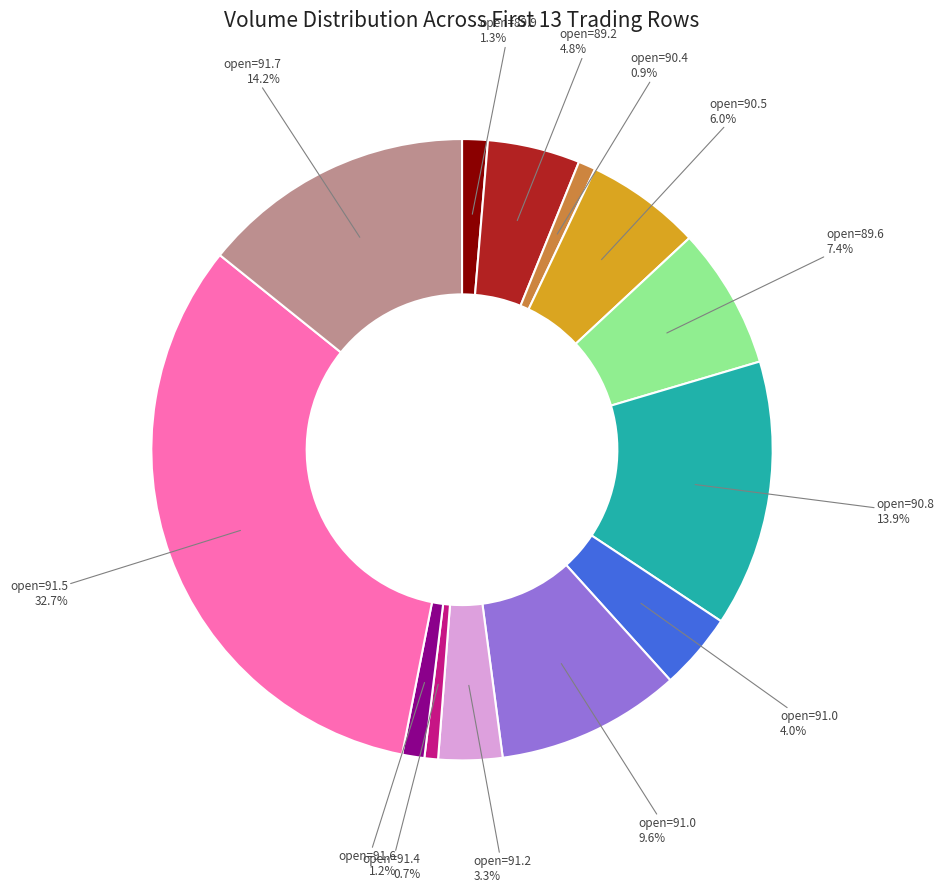

Is there any slice that represents more than half of the pie?

No